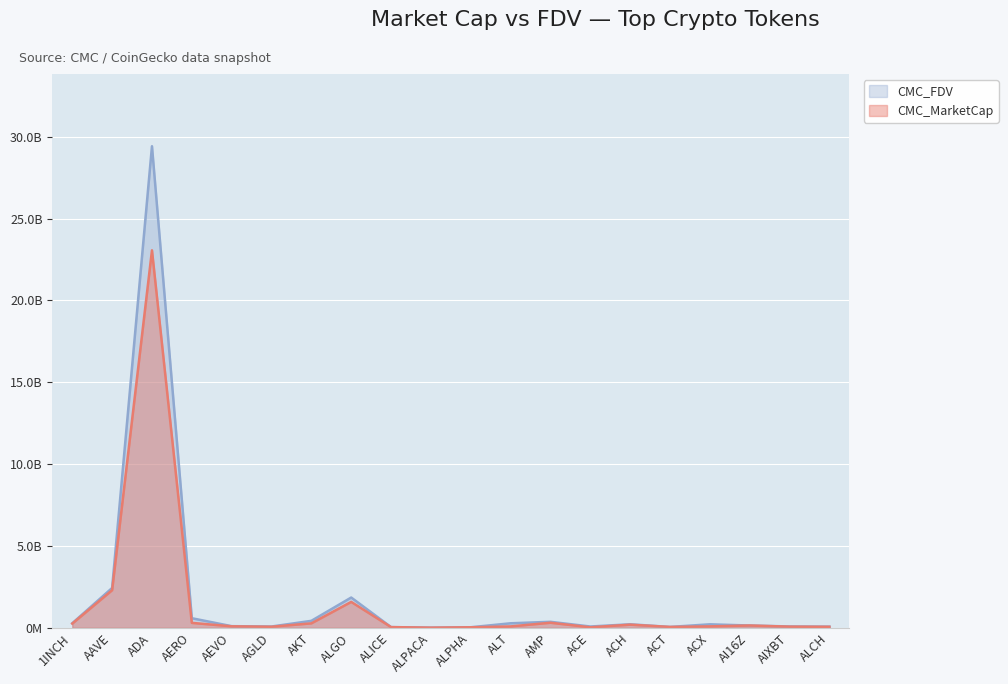

True or false: CMC_FDV has a value of 0.3 at ACX.

False